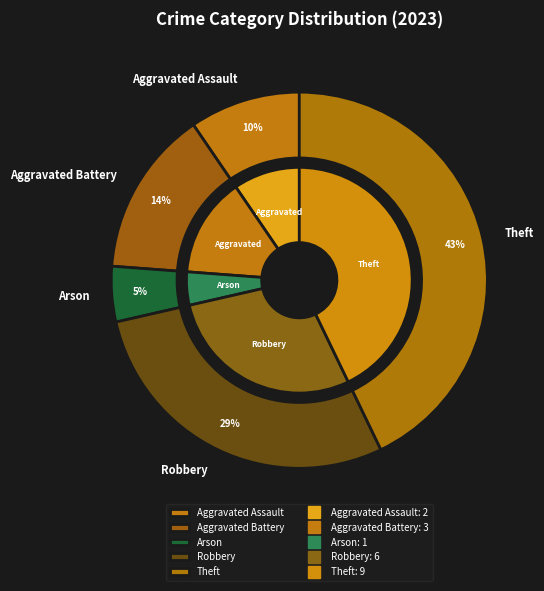

Is there a majority slice in this chart?

No